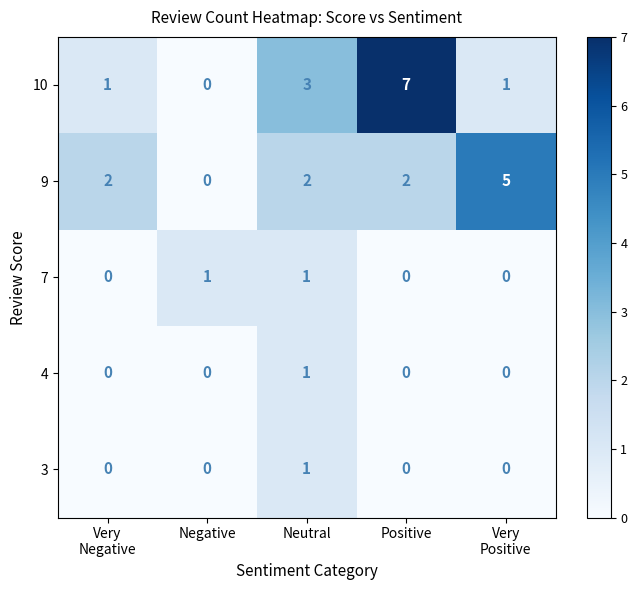

The 3 series shows 1 at Neutral. True or false?

True